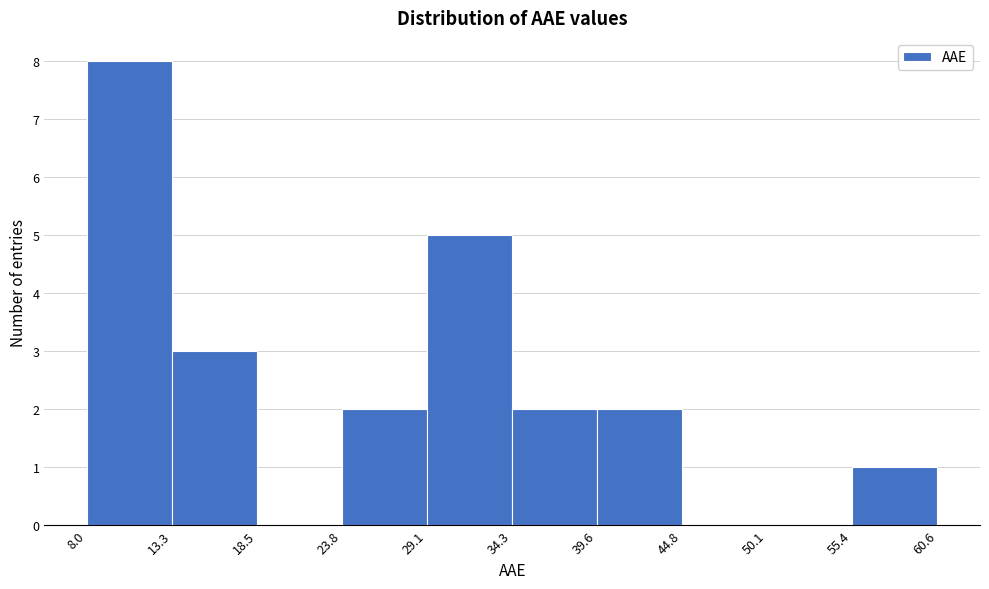

Which range on the x-axis has the tallest bar?

8.0 to 13.3